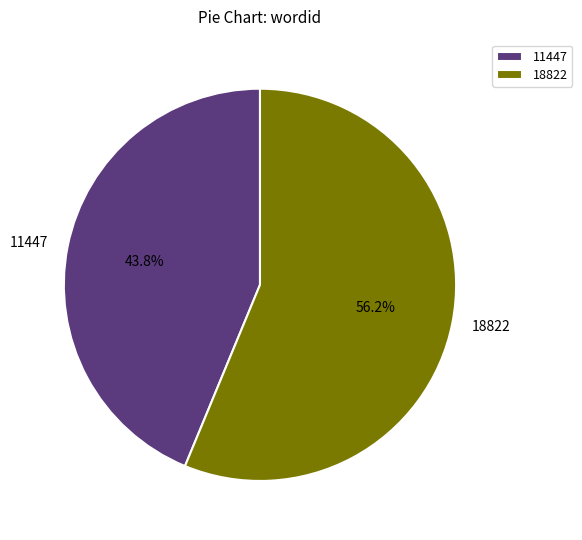

True or false: 11447 accounts for 44% of the total.

True